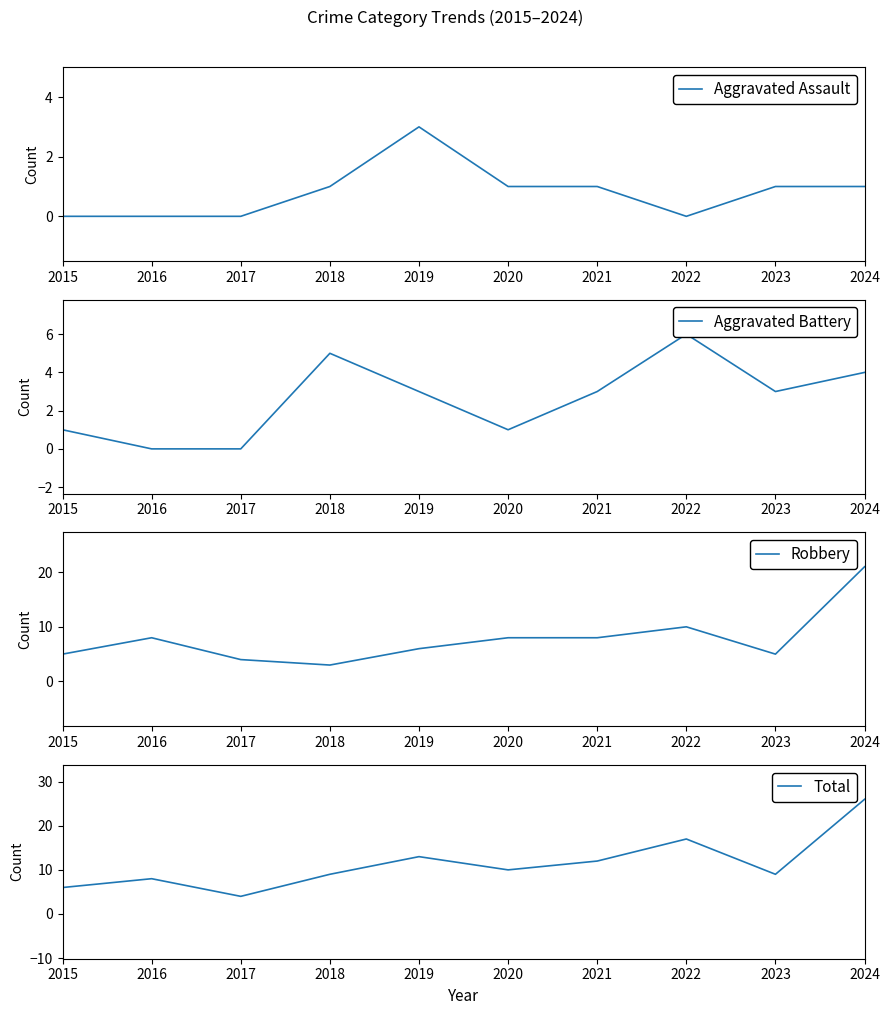

Which category has the lowest value in the Aggravated Assault series?

2015